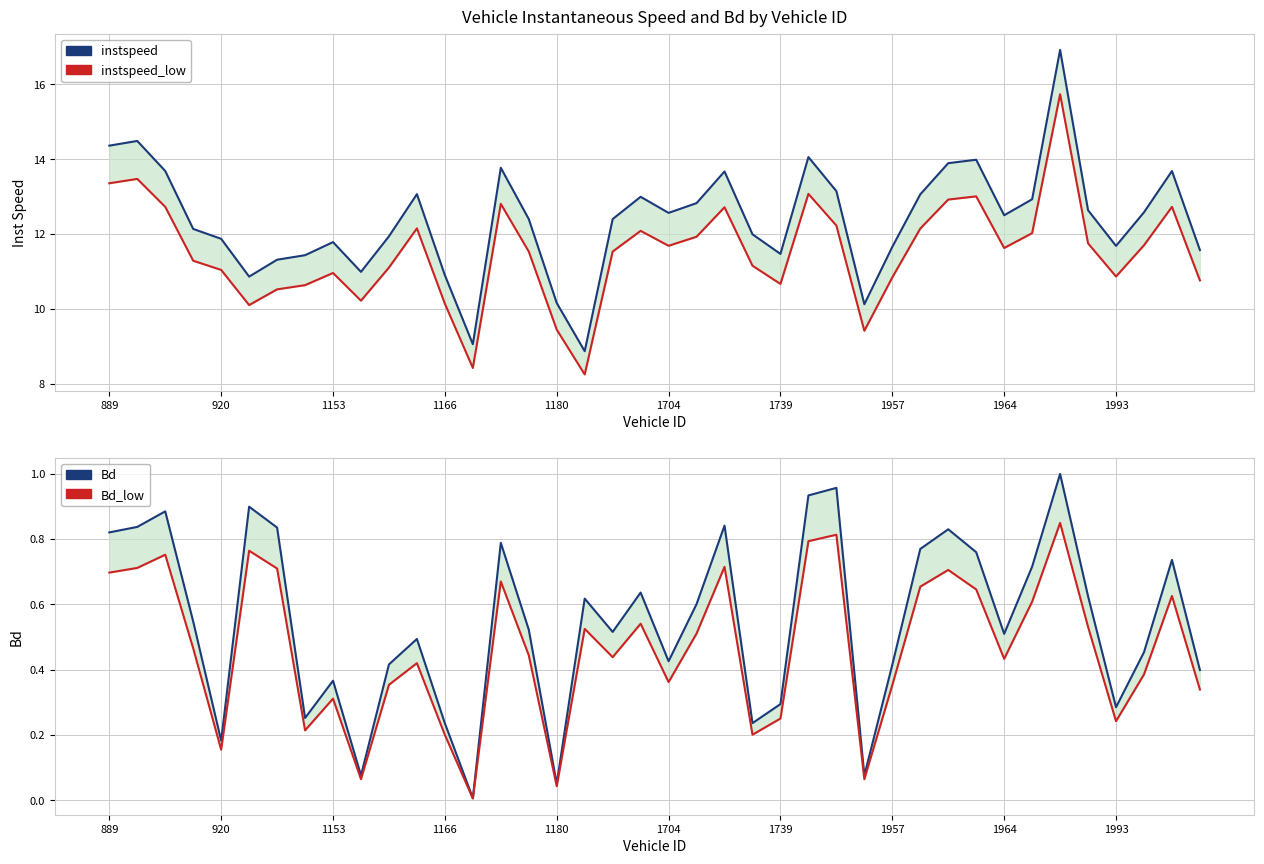

Does the chart have visible grid lines?

Yes